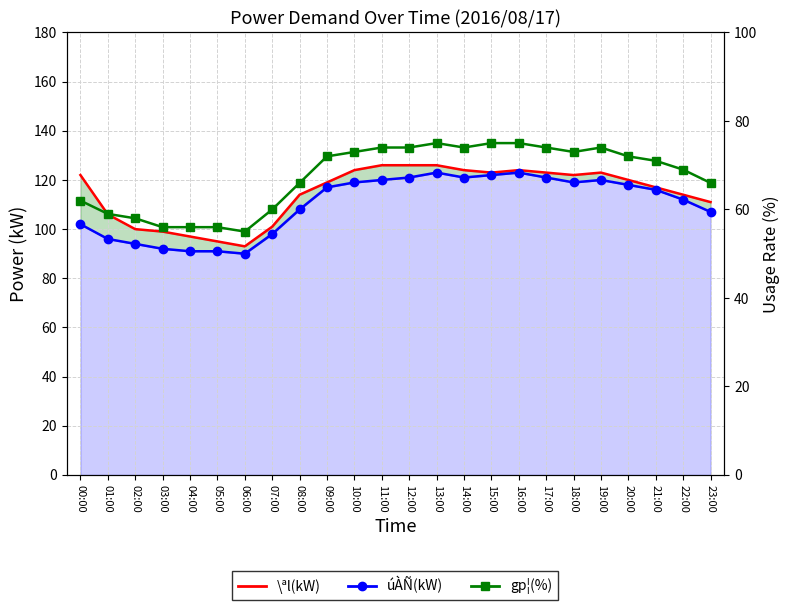

Reading left to right, transcribe all the data shown in this chart.

\ªl(kW): 122	106	100	99	97	95	93	101	114	119	124	126	126	126	124	123	124	123	122	123	120	117	114	111
úÀÑ(kW): 102	96	94	92	91	91	90	98	108	117	119	120	121	123	121	122	123	121	119	120	118	116	112	107
gp¦(%): 62	59	58	56	56	56	55	60	66	72	73	74	74	75	74	75	75	74	73	74	72	71	69	66